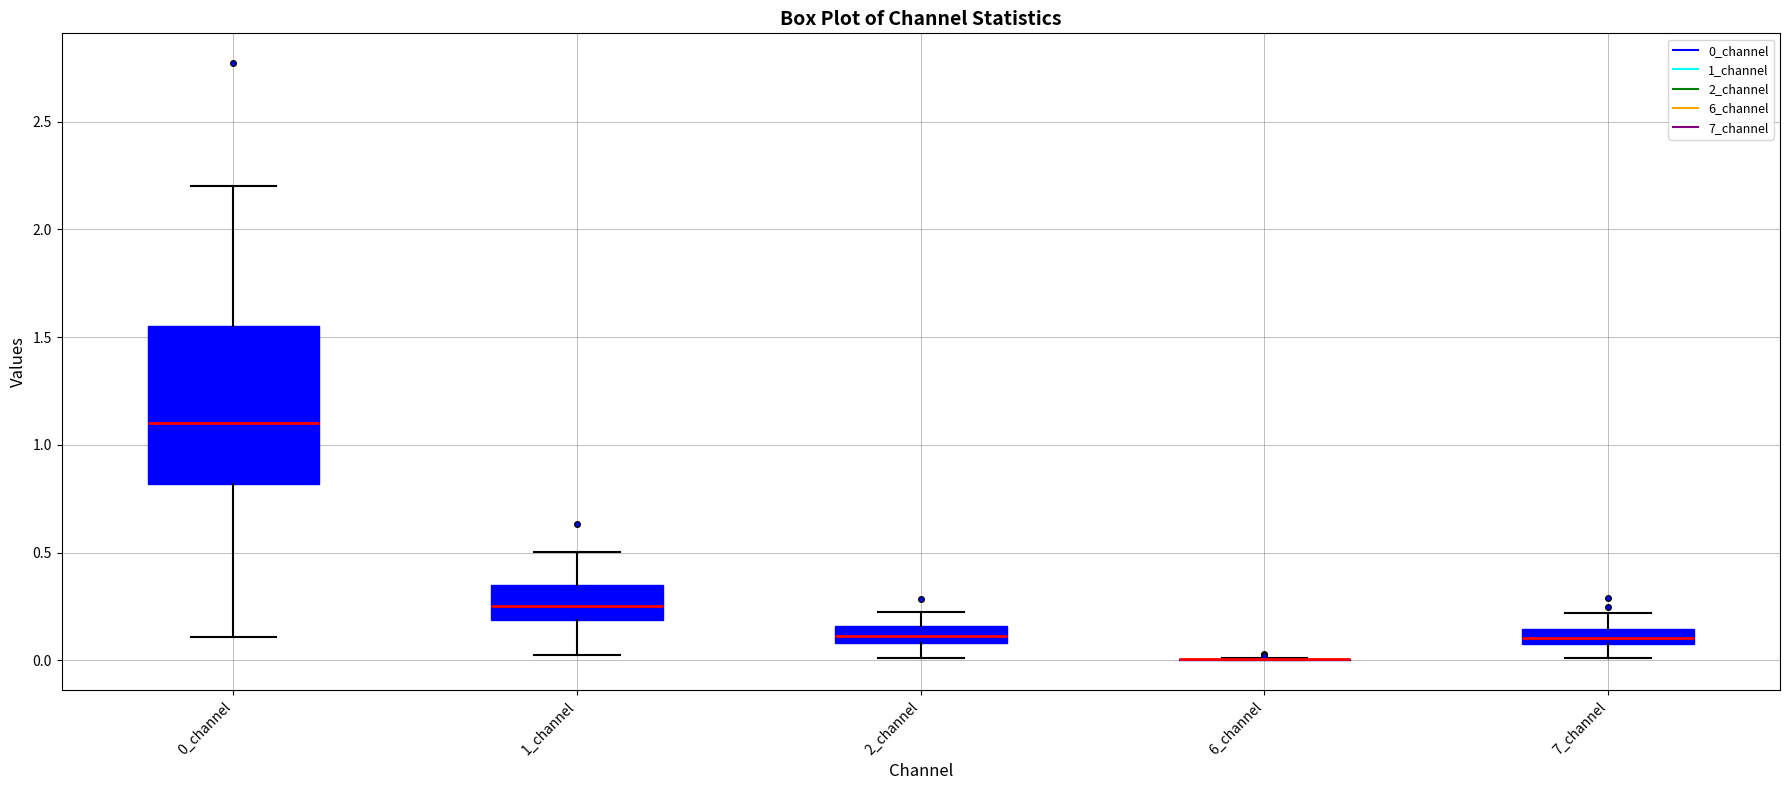

Which box is the tallest, from its lower edge to its upper edge?

0_channel